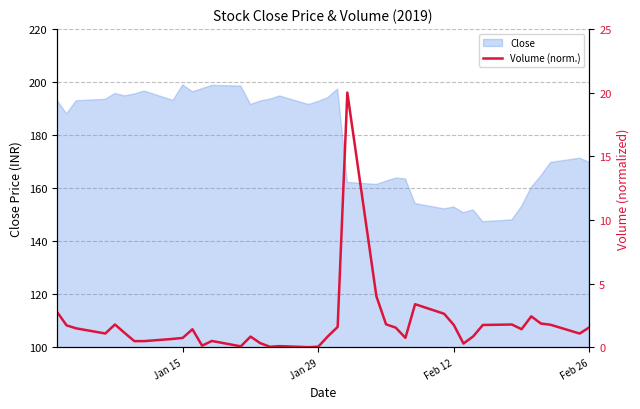

True or false: the data has more than 0 interior local peaks.

True